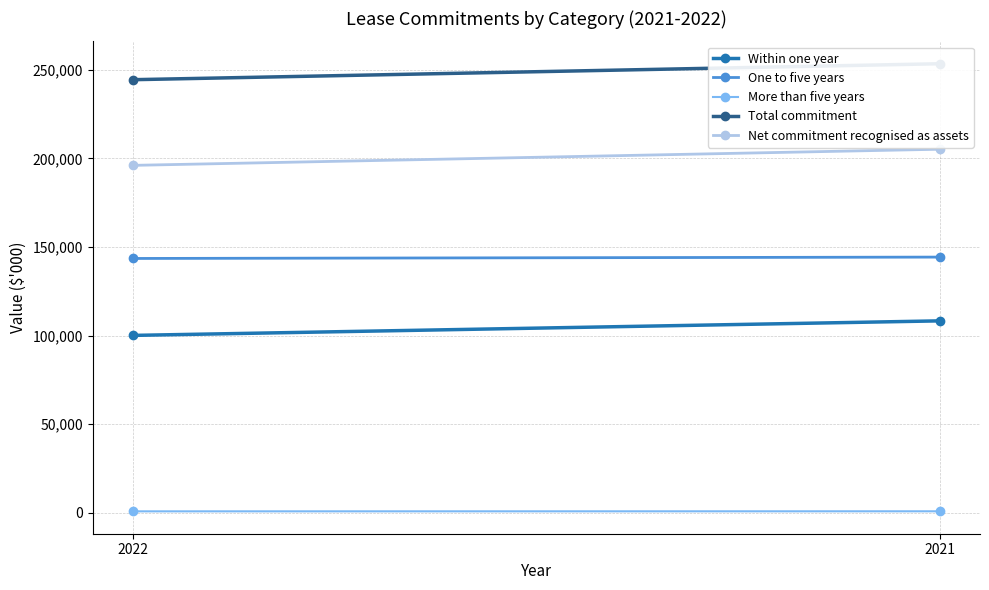

Reading left to right, extract all data points from this chart.

Within one year: 2022=100117	2021=108325
One to five years: 2022=143549	2021=144322
More than five years: 2022=799	2021=827
Total commitment: 2022=244465	2021=253474
Net commitment recognised as assets: 2022=196105	2021=205213